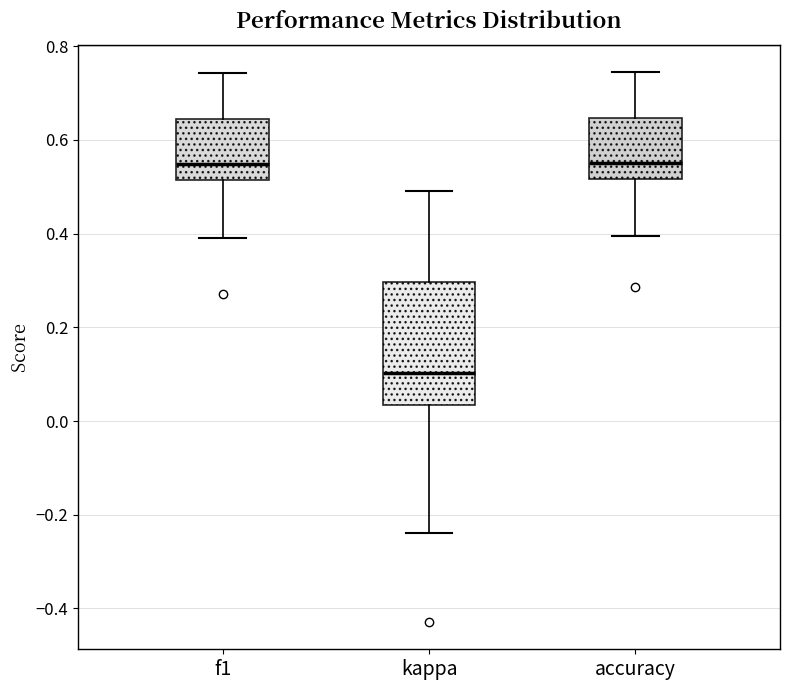

Where does the median line of the box for f1 sit on the y-axis? The values are not printed on the chart, so give them approximately, as read against the axis.

0.54